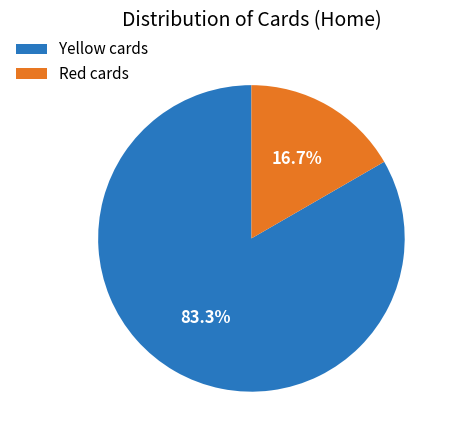

True or false: Yellow cards accounts for 92% of the total.

False